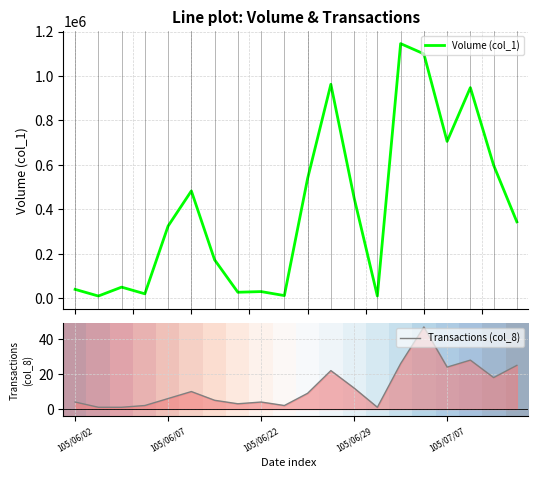

The value of Transactions (col_8) at 105/06/22 is 4. True or false?

True